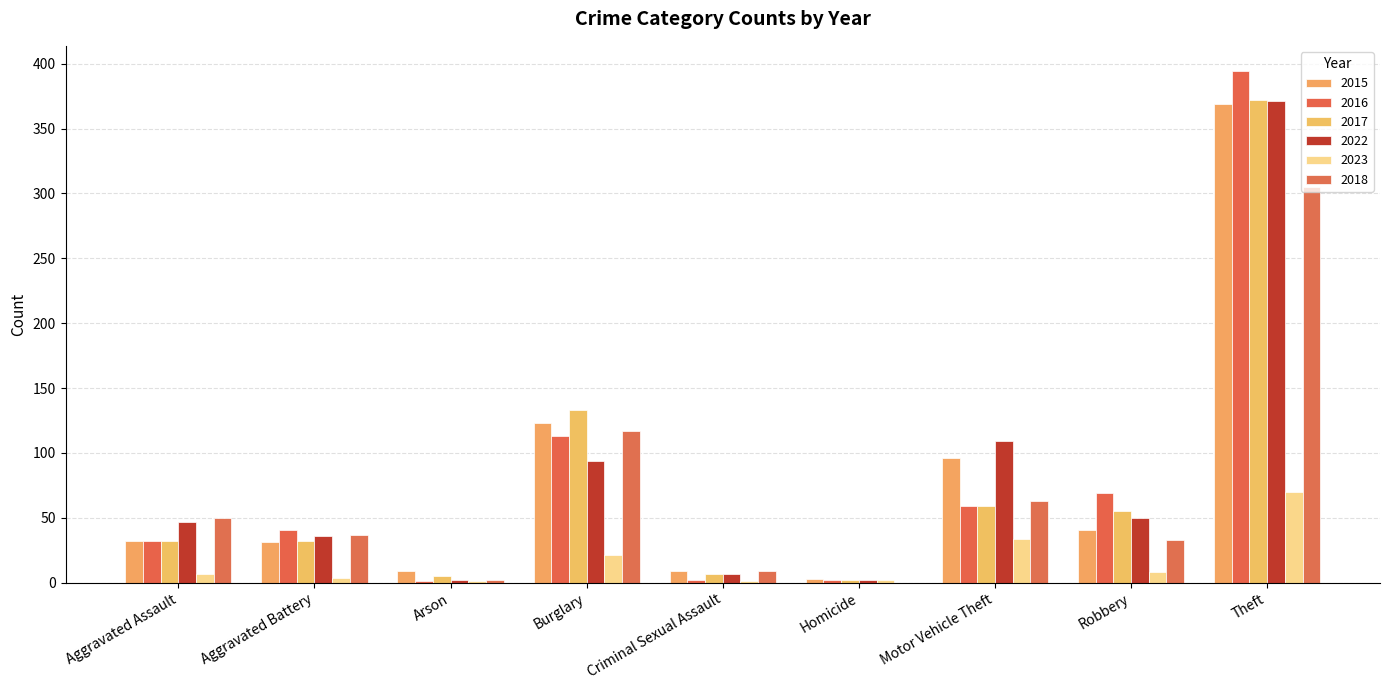

Reading right to left, transcribe all the data shown in this chart.

2015: 369	41	96	3	9	123	9	31	32
2016: 394	69	59	2	2	113	1	41	32
2017: 372	55	59	2	7	133	5	32	32
2022: 371	50	109	2	7	94	2	36	47
2023: 70	8	34	2	1	21	1	4	7
2018: 305	33	63	0	9	117	2	37	50